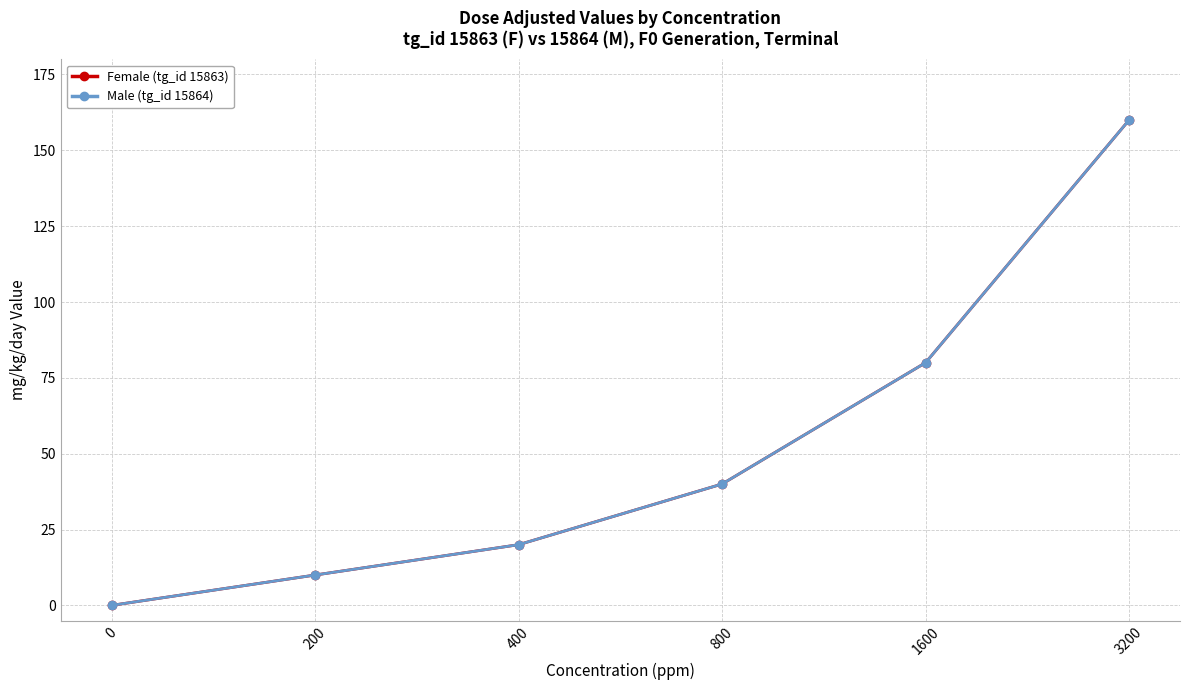

True or false: Male (tg_id 15864) and Female (tg_id 15863) intersect in this chart.

False